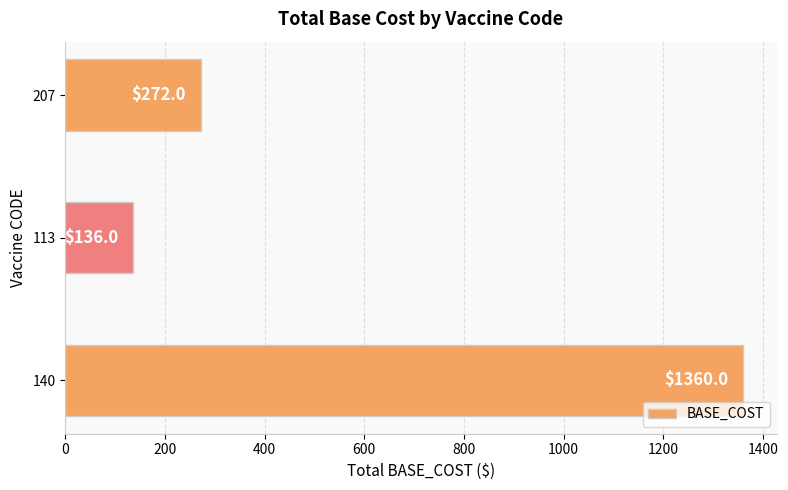

Where is the data nearest to the value 748?

207